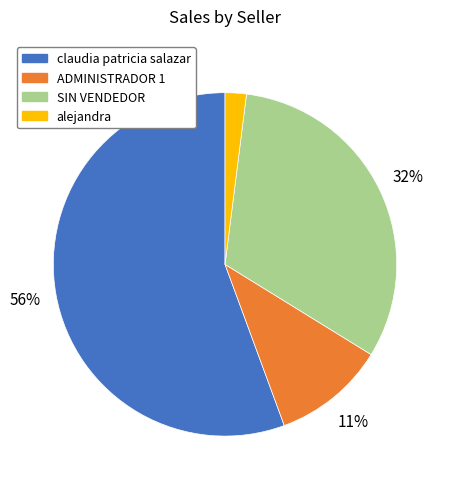

To the nearest percent, what is the difference between the ADMINISTRADOR 1 and alejandra slice percentages?

9%